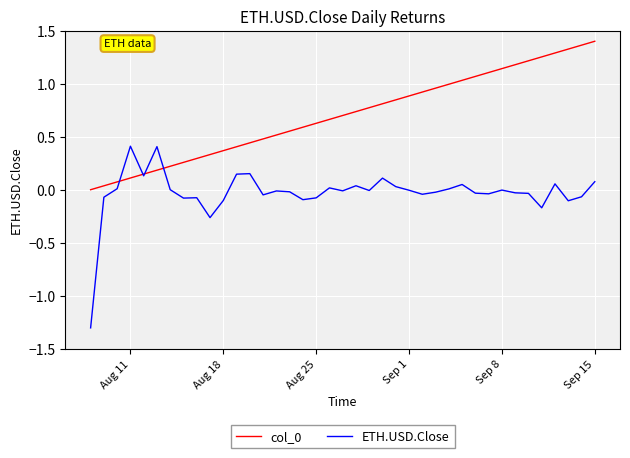

Which series has the largest range (max minus min)?

ETH.USD.Close